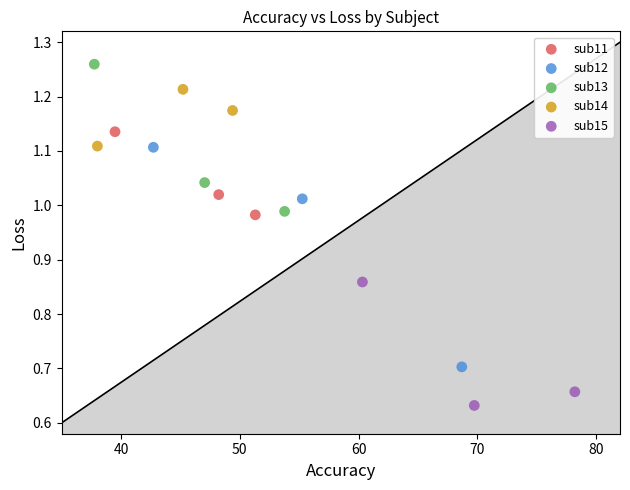

Which series has the widest spread of Y values?

sub12